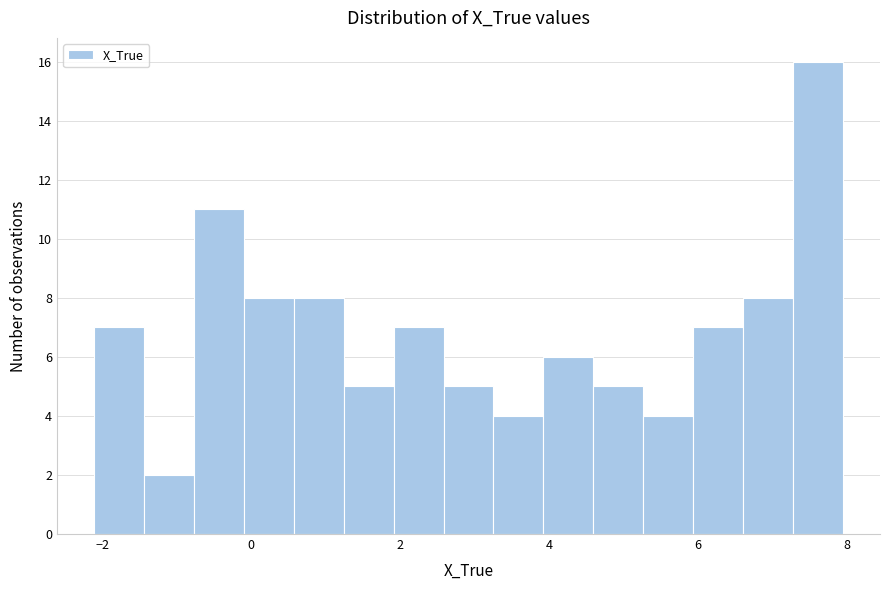

Read against the x-axis, roughly where is the centre of the tallest bar?

7.6